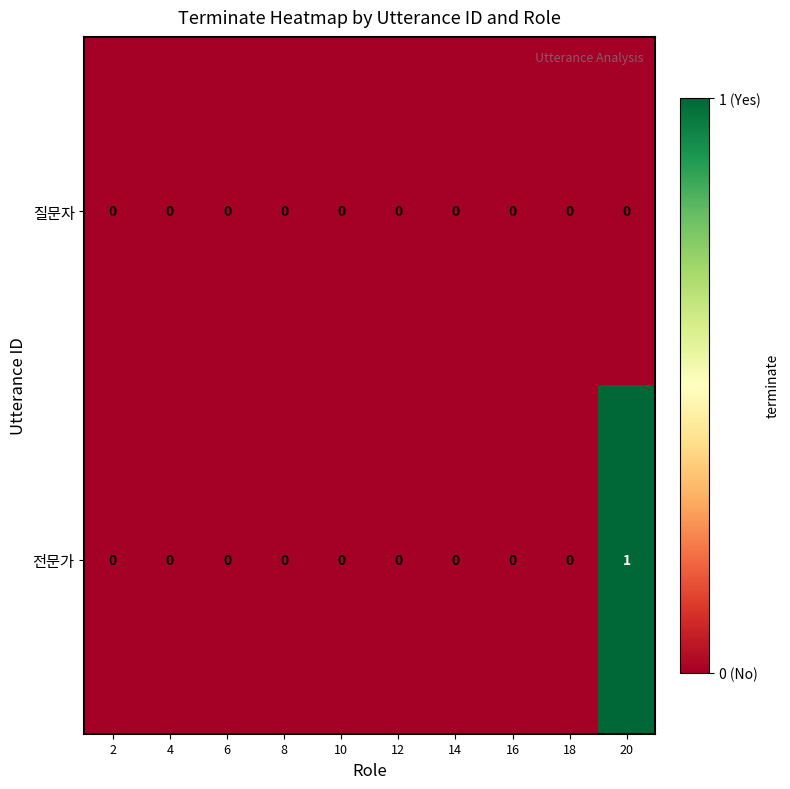

Which category has the highest value in the 전문가 series?

20